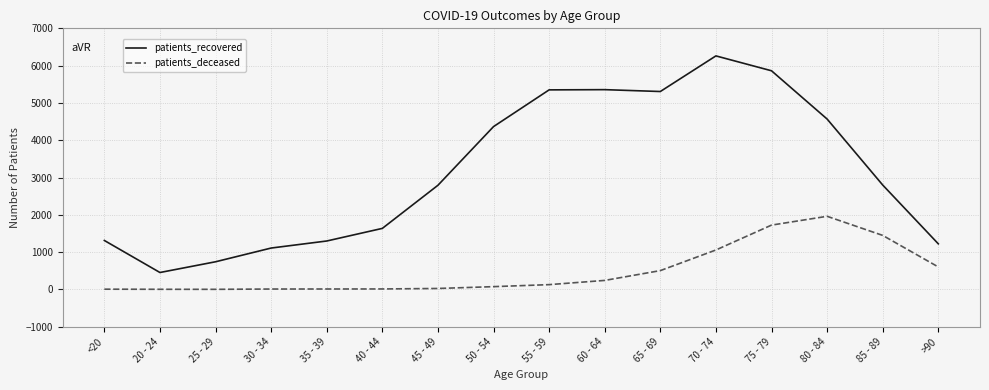

What is the difference between the second highest and minimum values in the patients_deceased series?

1722